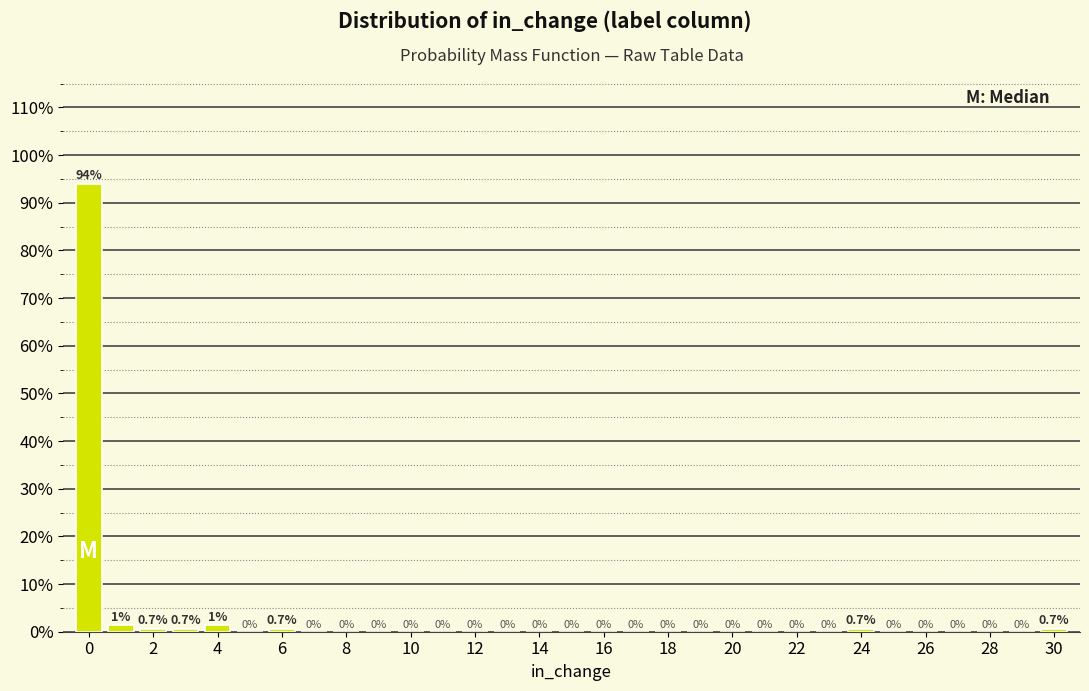

Which range on the x-axis has the tallest bar?

-0.5 to 0.5